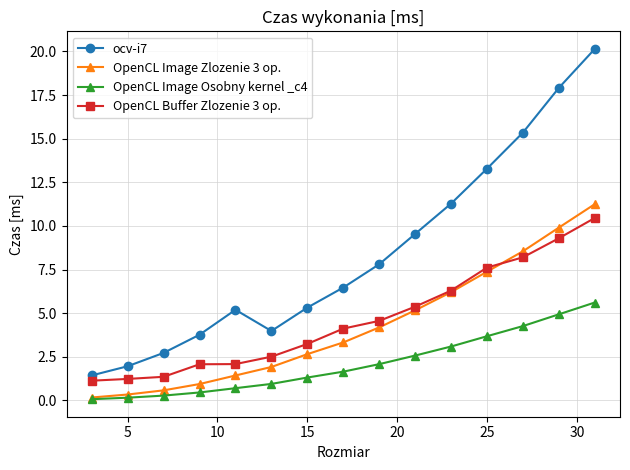

True or false: OpenCL Image Zlozenie 3 op. has more than 1 points higher than both neighbors.

False